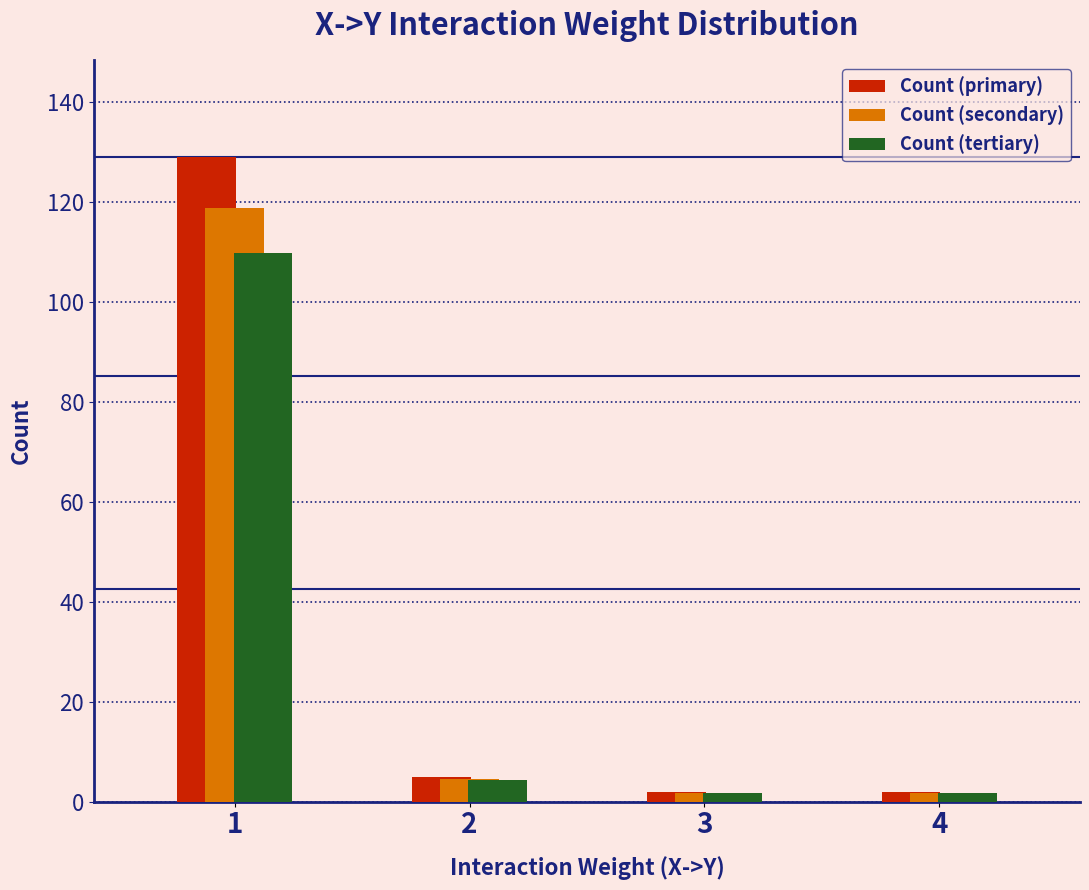

Between 1 and 2, which series saw the biggest shift?

Count (primary)